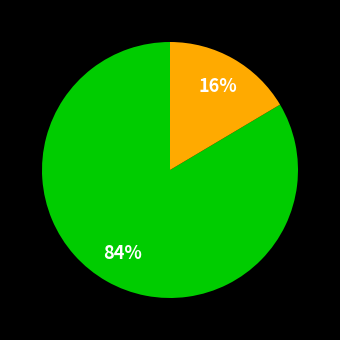

To the nearest percent, what is the average slice percentage?

50%